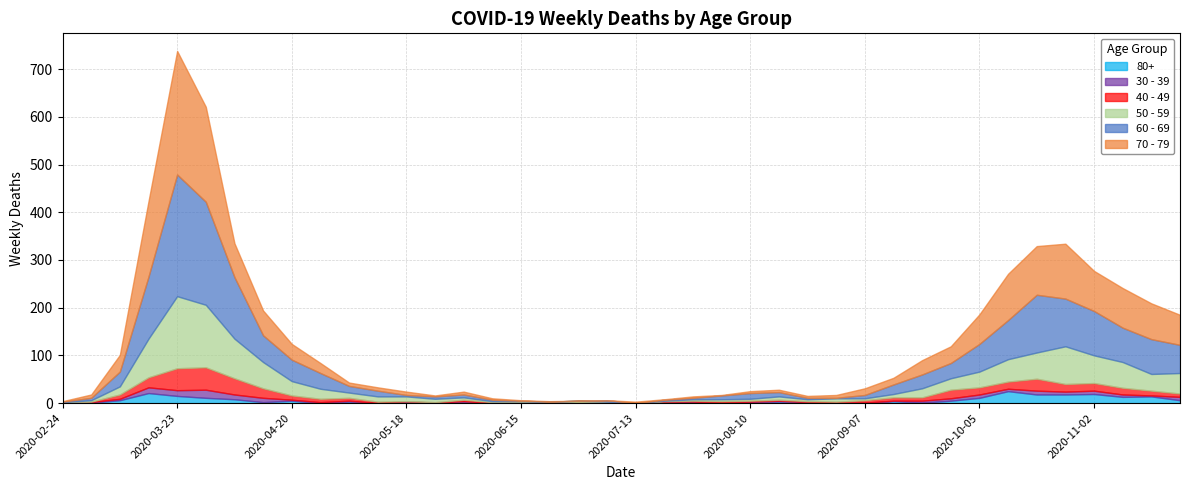

Where does the 60 - 69 series first go above 14?

2020-03-09